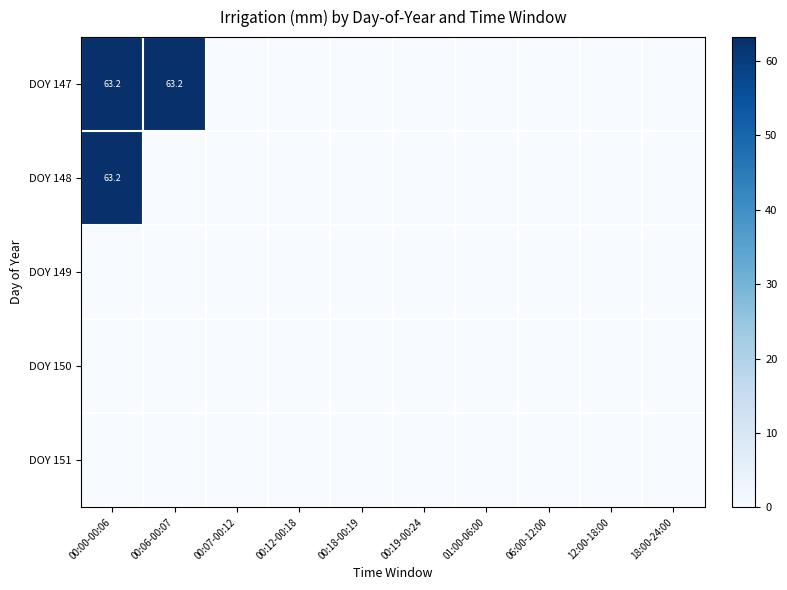

Is it true that DOY 148 equals 17.6 at 00:00-00:06?

False